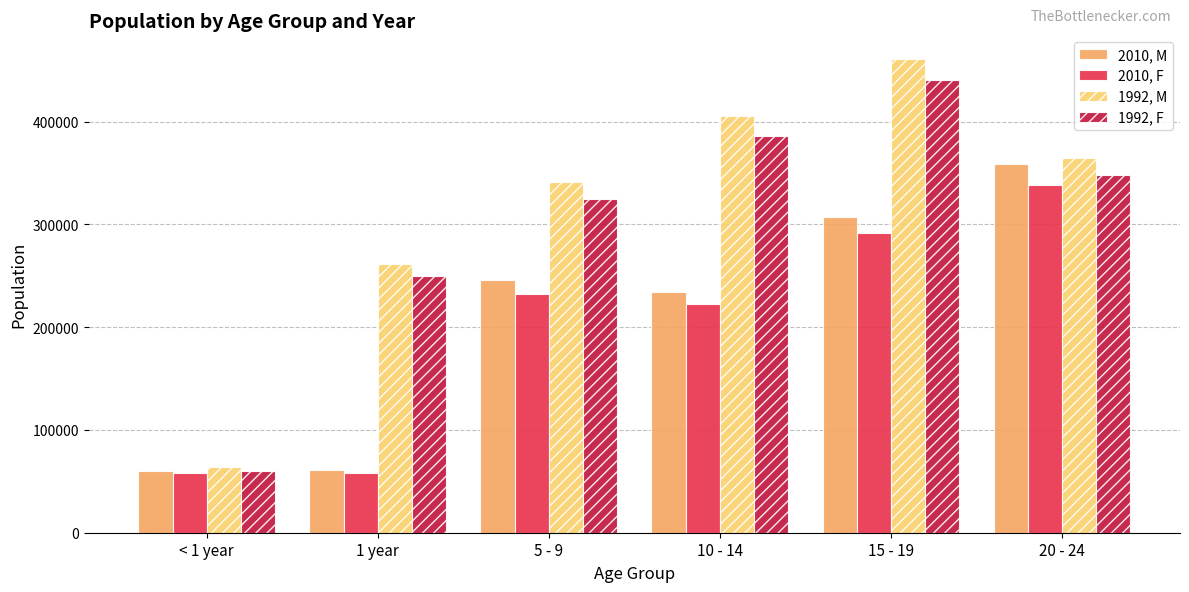

What is the value of the 1992, F bar at the 4th from the left?

385900